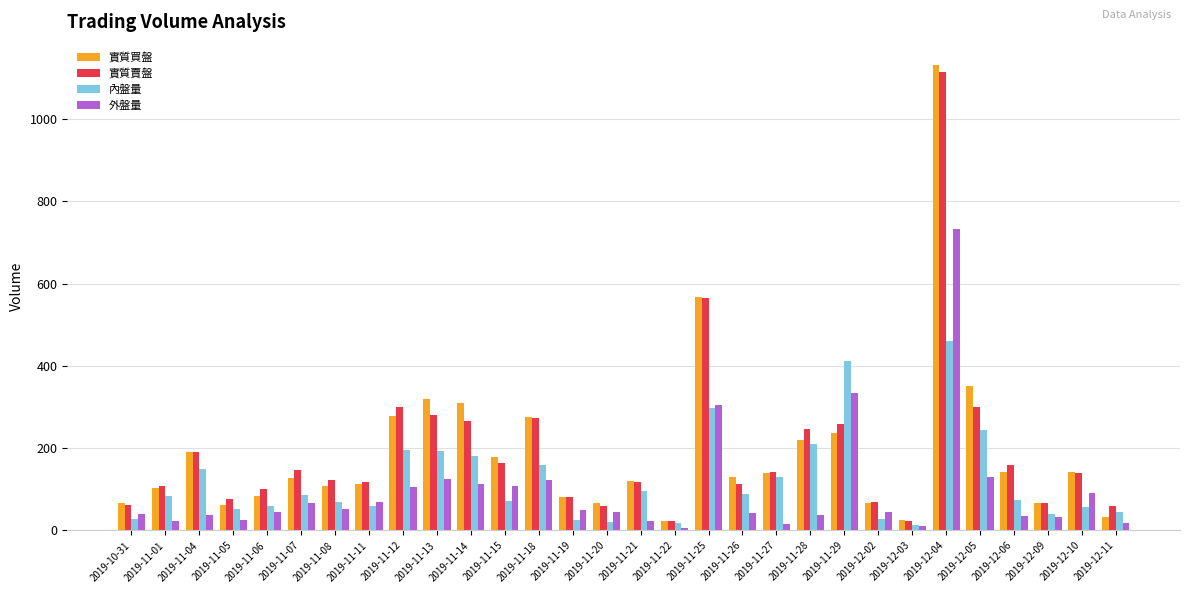

At which label does 外盤量 reach its peak?

2019-12-04